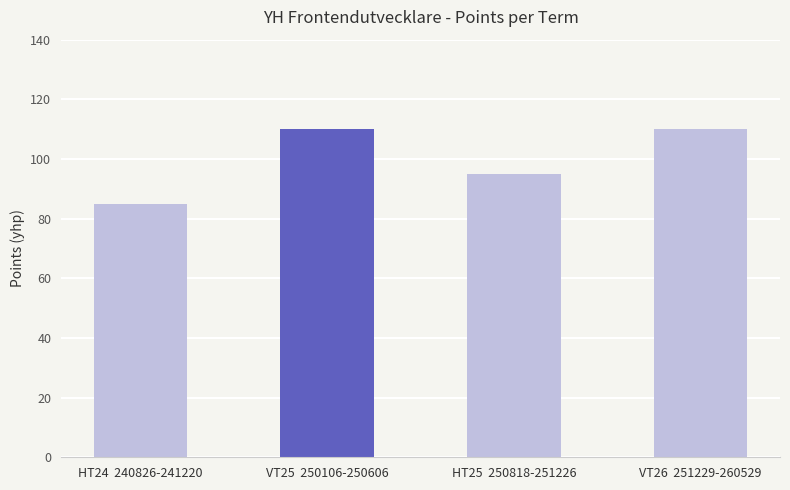

How many bars are there in total?

4